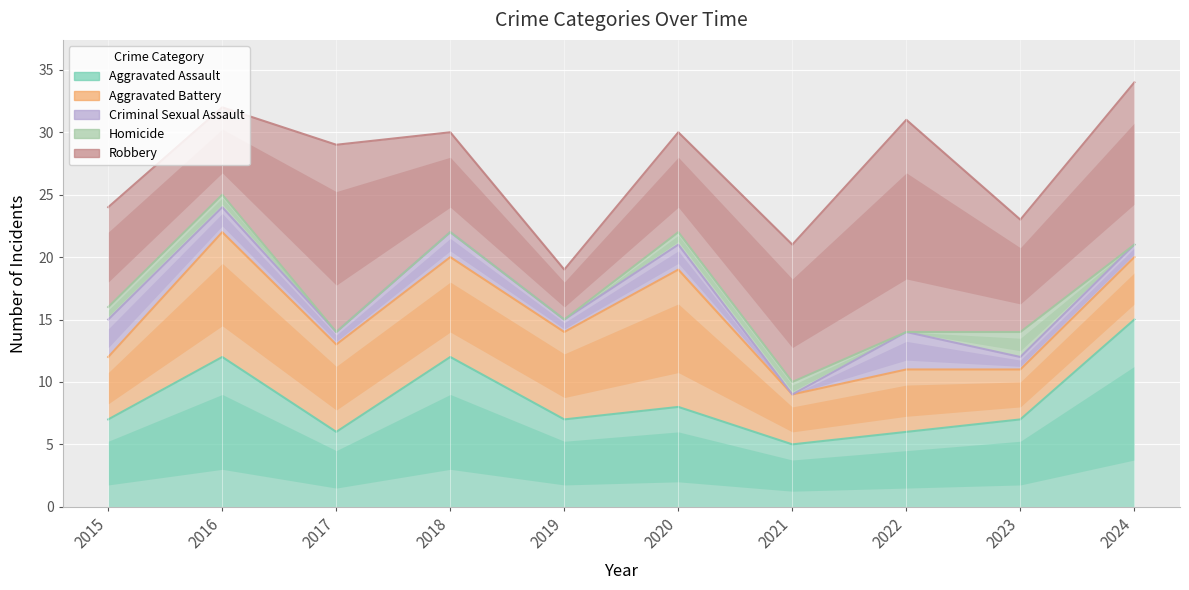

What is the value of the Homicide point at the 6th from the left?

1